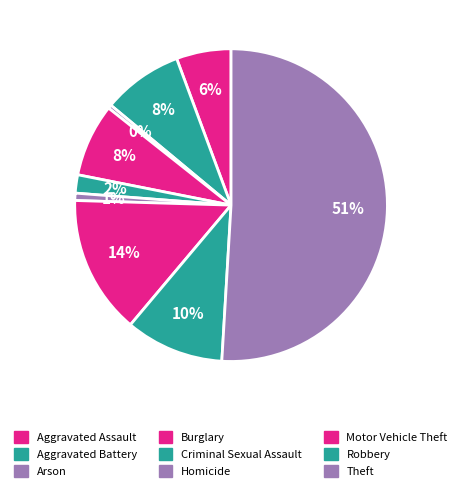

The Homicide slice represents 11% of the pie. True or false?

False